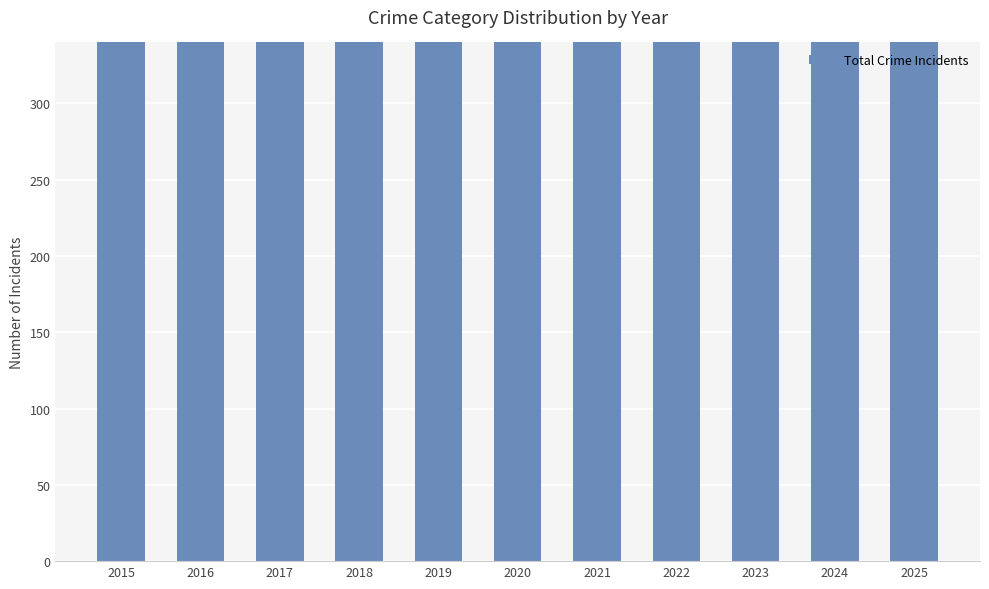

Which label corresponds to the largest value in the chart?

2018